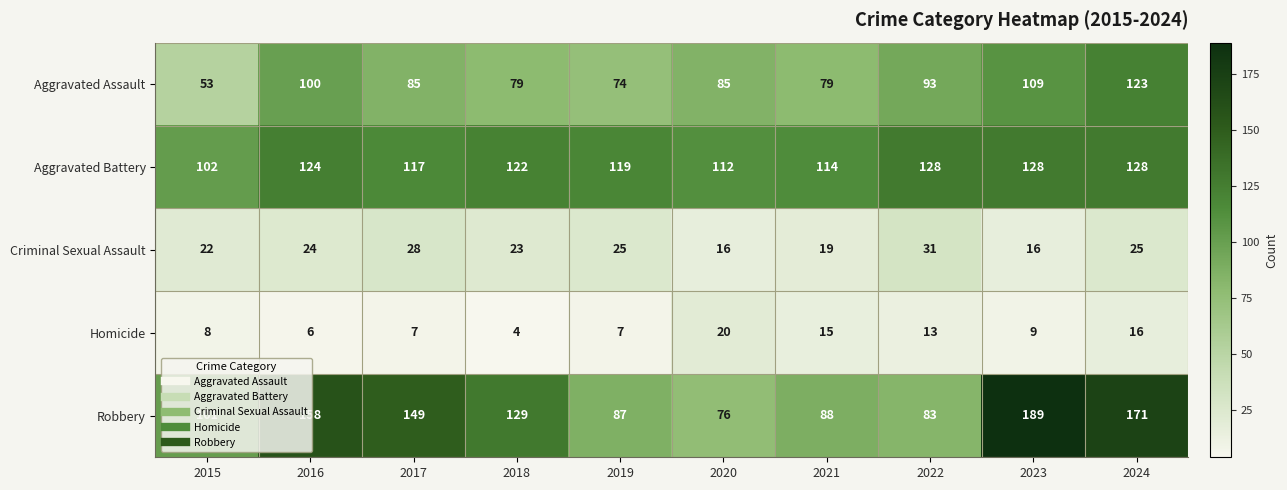

Rank the series at 2021 from highest to lowest value.

Aggravated Battery, Robbery, Aggravated Assault, Criminal Sexual Assault, Homicide